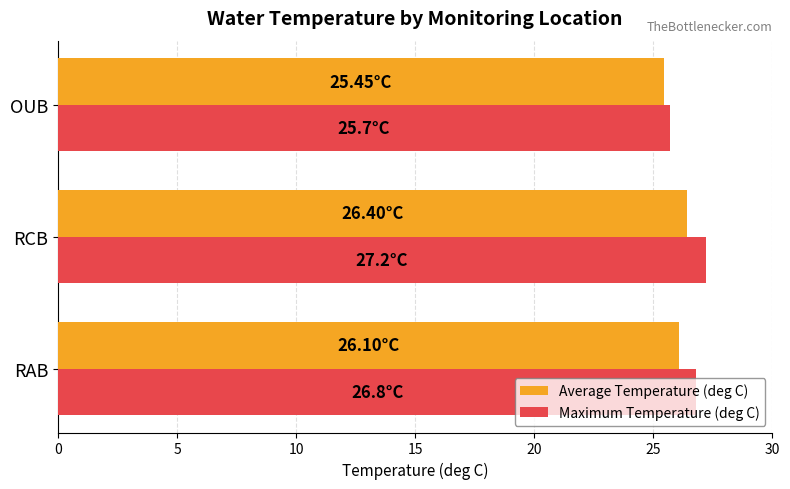

Between RCB and OUB, which series saw the biggest shift?

Maximum Temperature (deg C)